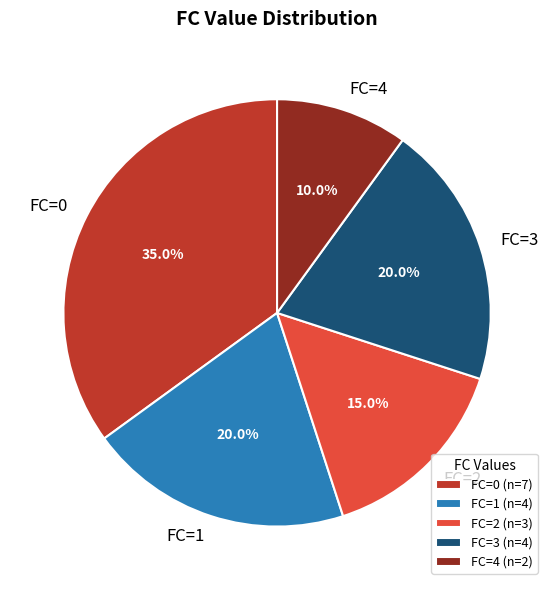

Does FC=3 represent more than half of the total?

No